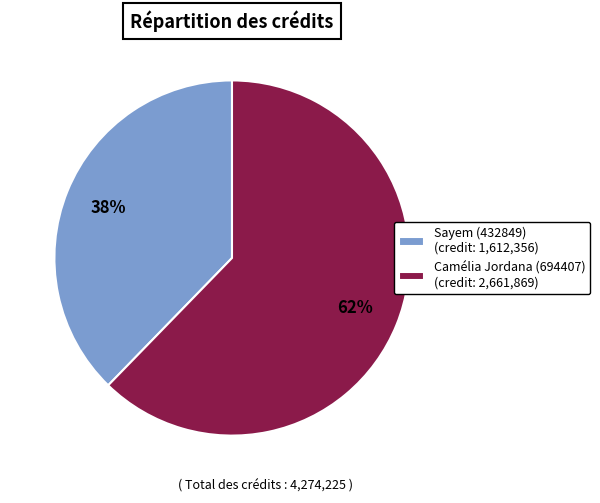

Is Camélia Jordana (694407) the majority of the pie?

Yes